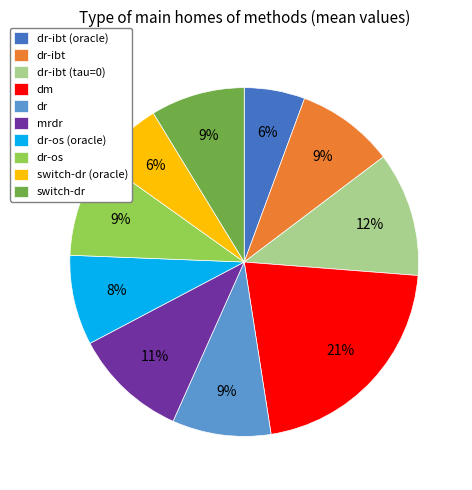

Which category has the biggest portion of the pie?

dm